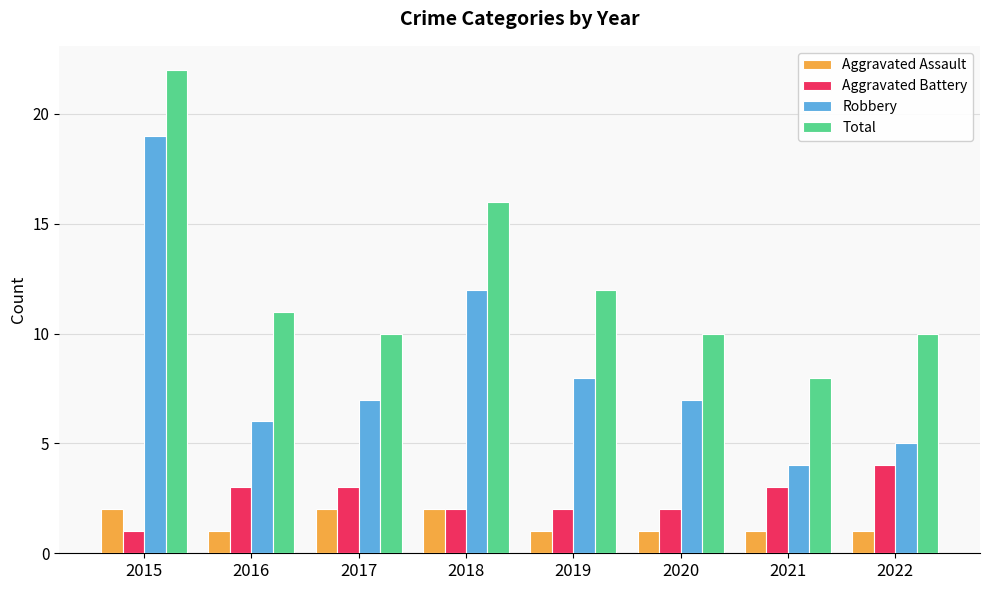

What is the spread (max minus min) of values at 2018?

14